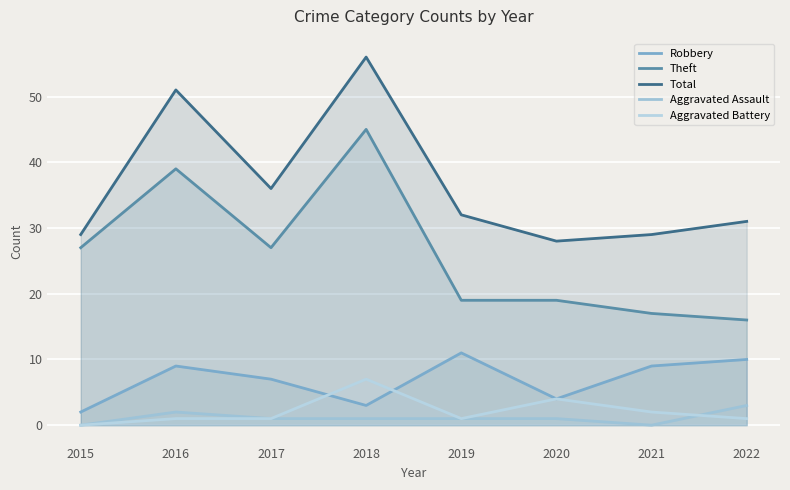

At which category does the chart reach its peak across all series?

2018